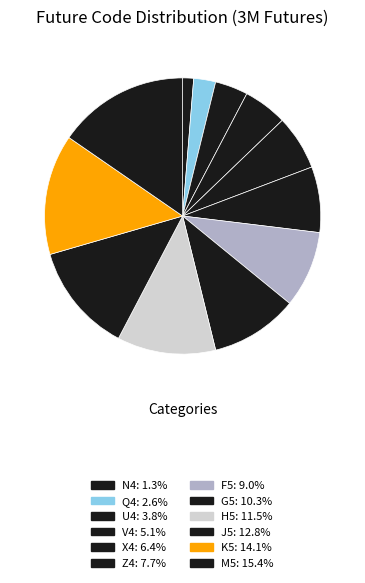

To the nearest percent, what is the combined percentage of F5 and H5?

21%